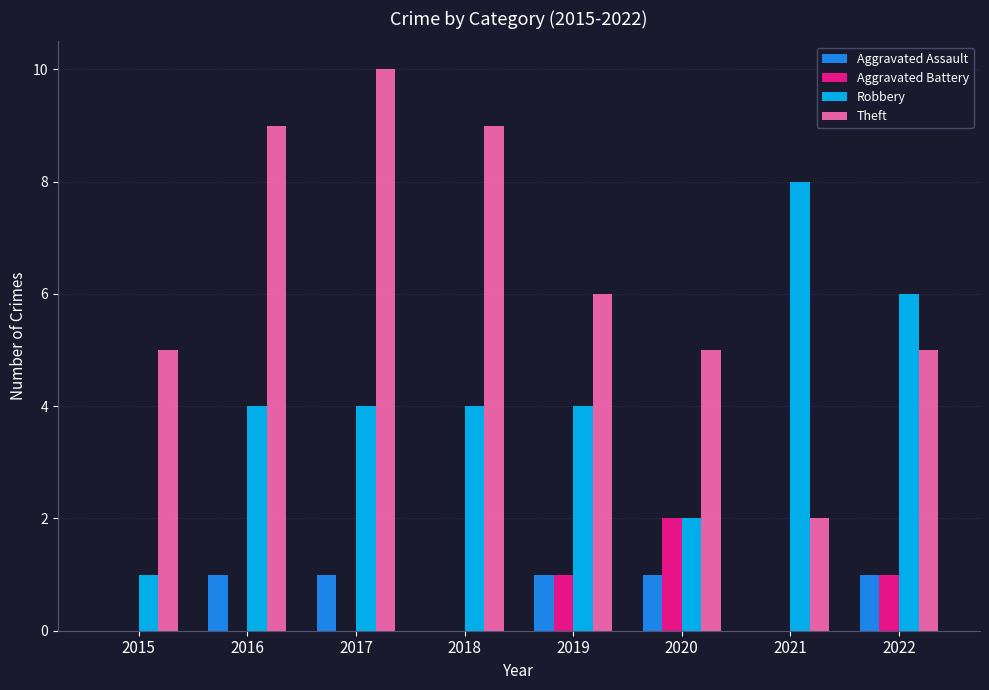

What is the sum of the Theft values at 2021 and 2020?

7